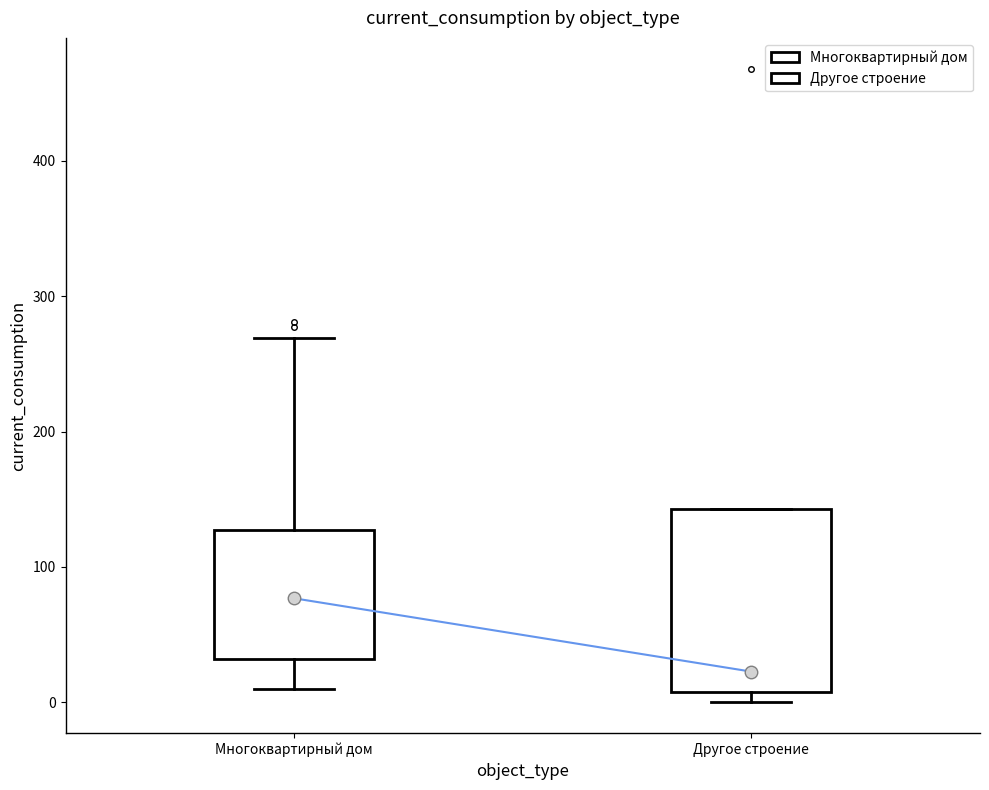

Where is the upper edge of the box for Другое строение on the y-axis? The values are not printed on the chart, so give them approximately, as read against the axis.

140